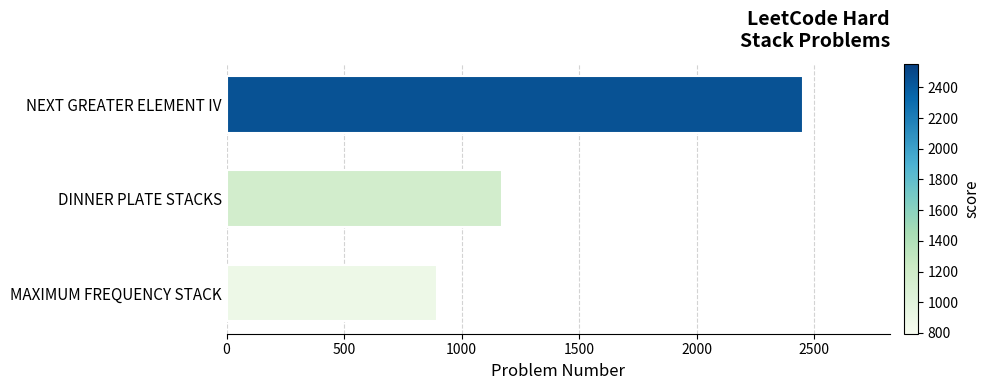

How many bars are there in total?

3